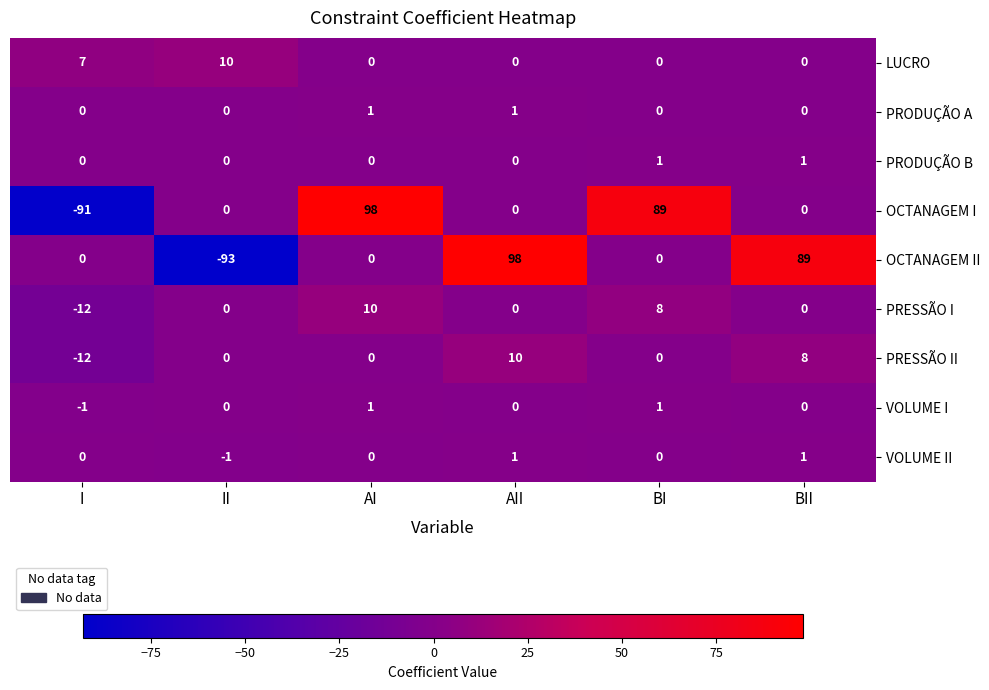

What is the approximate value of LUCRO at I, to the nearest 5?

5